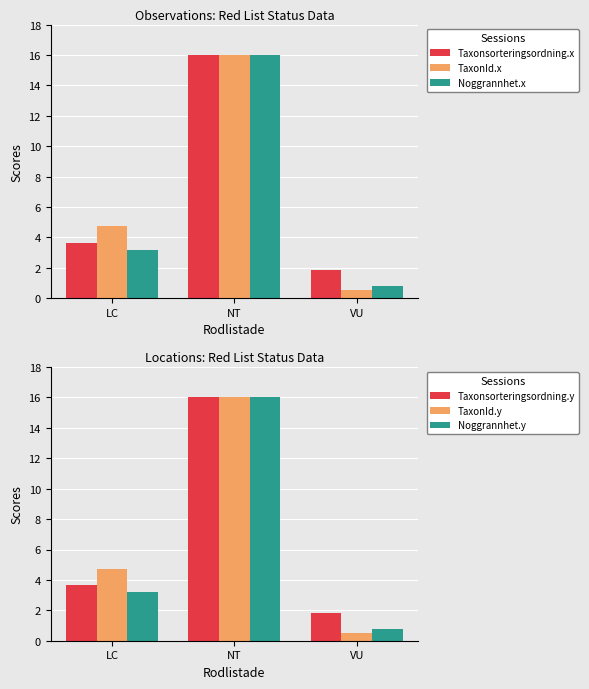

The value of TaxonId.y at LC is 8.3. True or false?

False